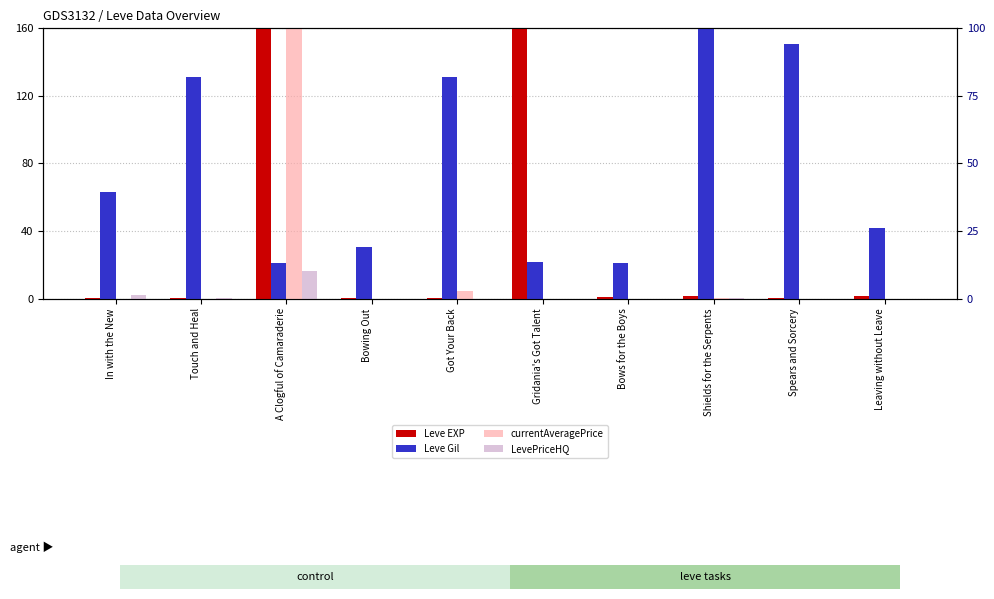

What is the total value across all series at Bowing Out?

30.7